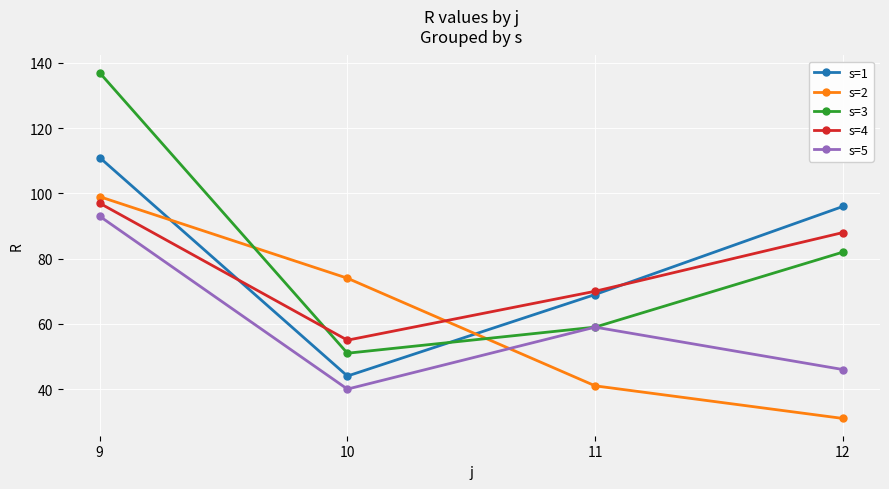

What is the sum of all s=3 values?

329